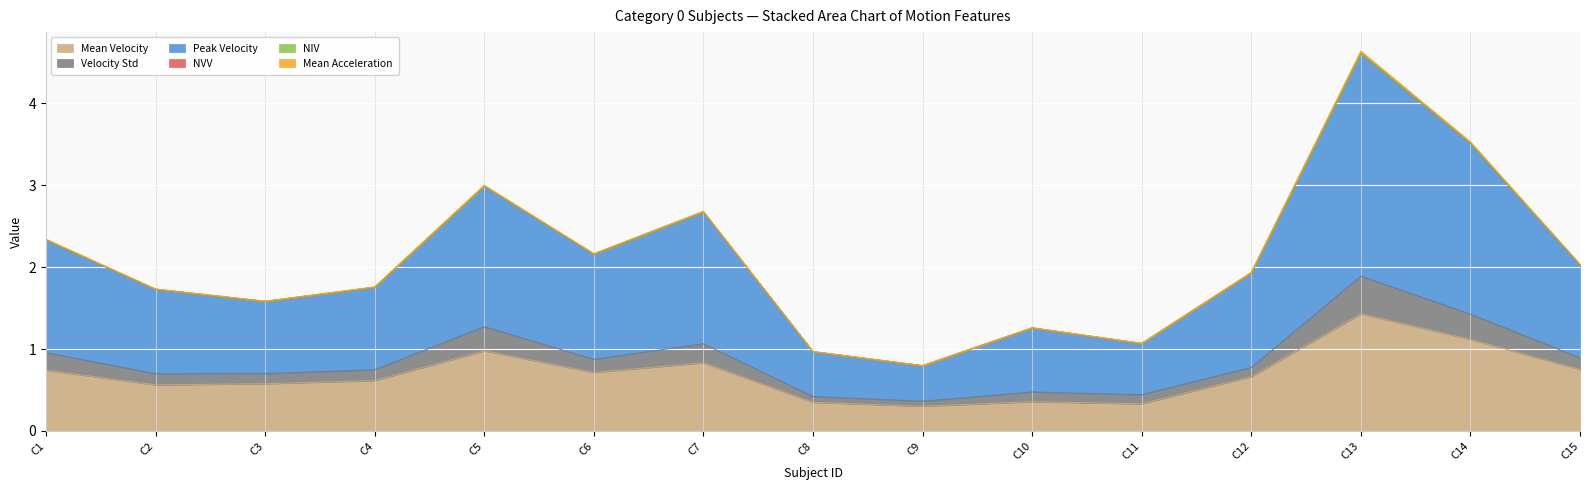

What are all the series names shown in the legend?

Mean Velocity, Velocity Std, Peak Velocity, NVV, NIV, Mean Acceleration